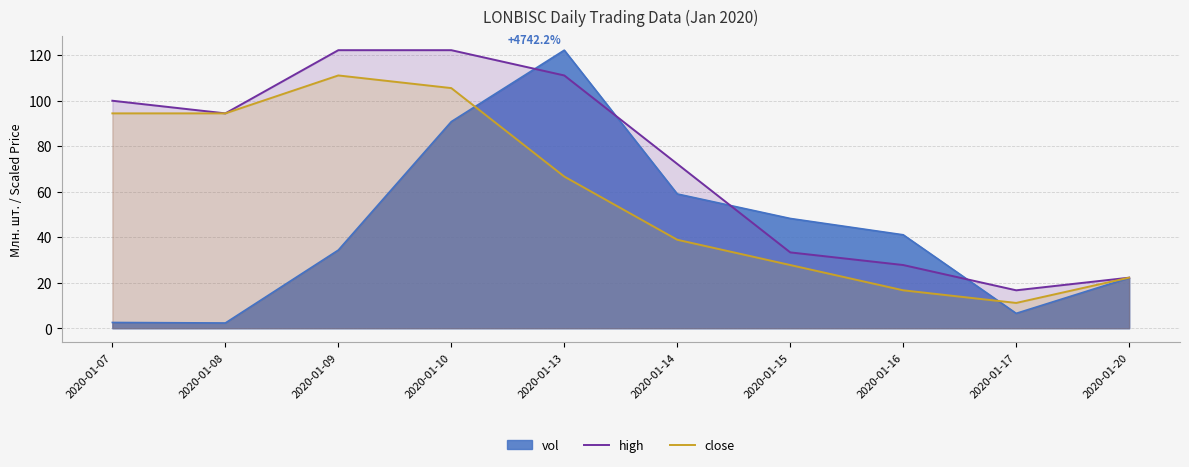

Rank the series at 2020-01-09 from highest to lowest value.

high, close, vol